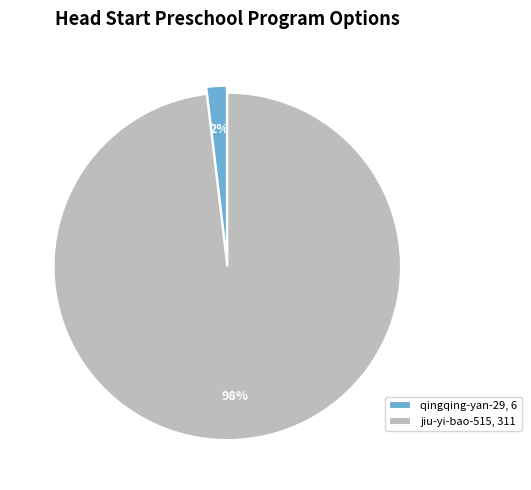

What is the majority slice?

jiu-yi-bao-515